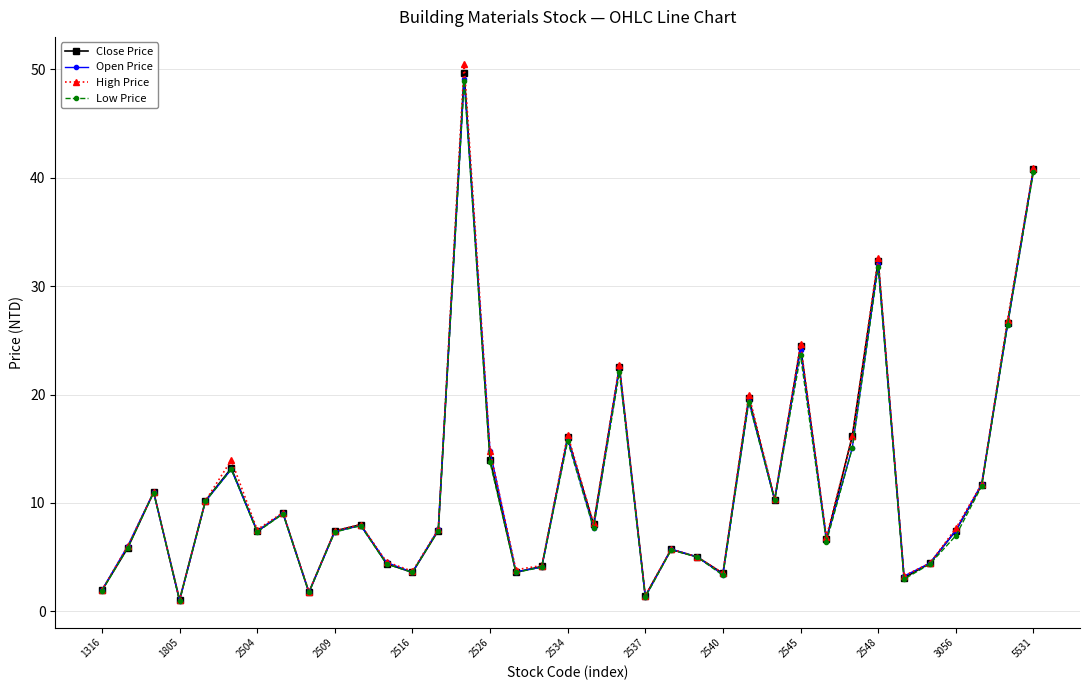

What is the smallest value displayed?

1.0